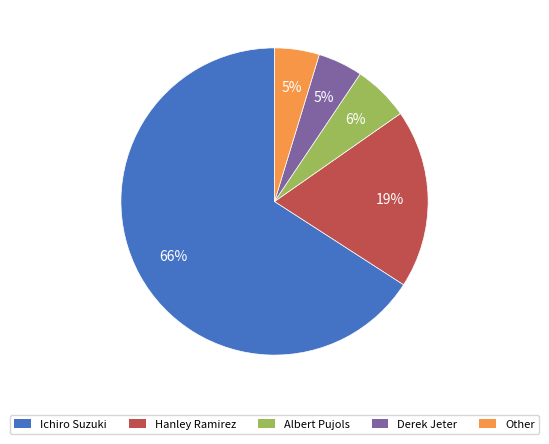

To the nearest percent, what is the average slice percentage?

20%